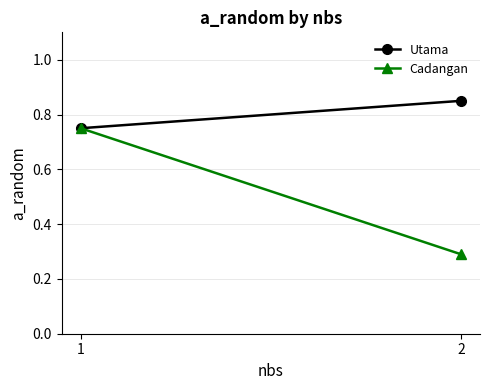

Where is Utama nearest to the value 0?

1